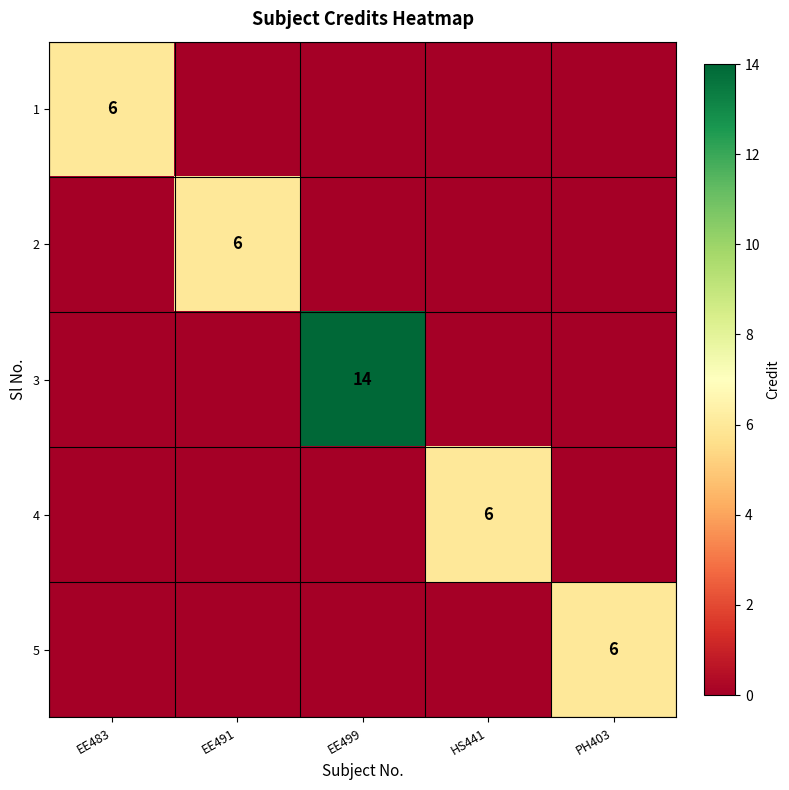

The value of 4 at HS441 is 3. True or false?

False